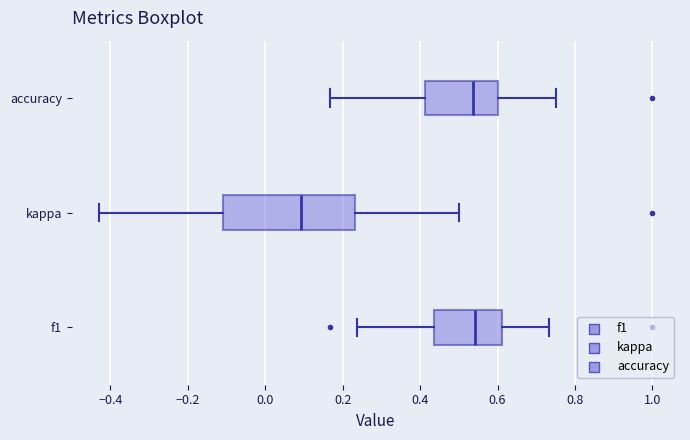

Comparing the boxes themselves (not the whiskers), which one is the widest?

kappa